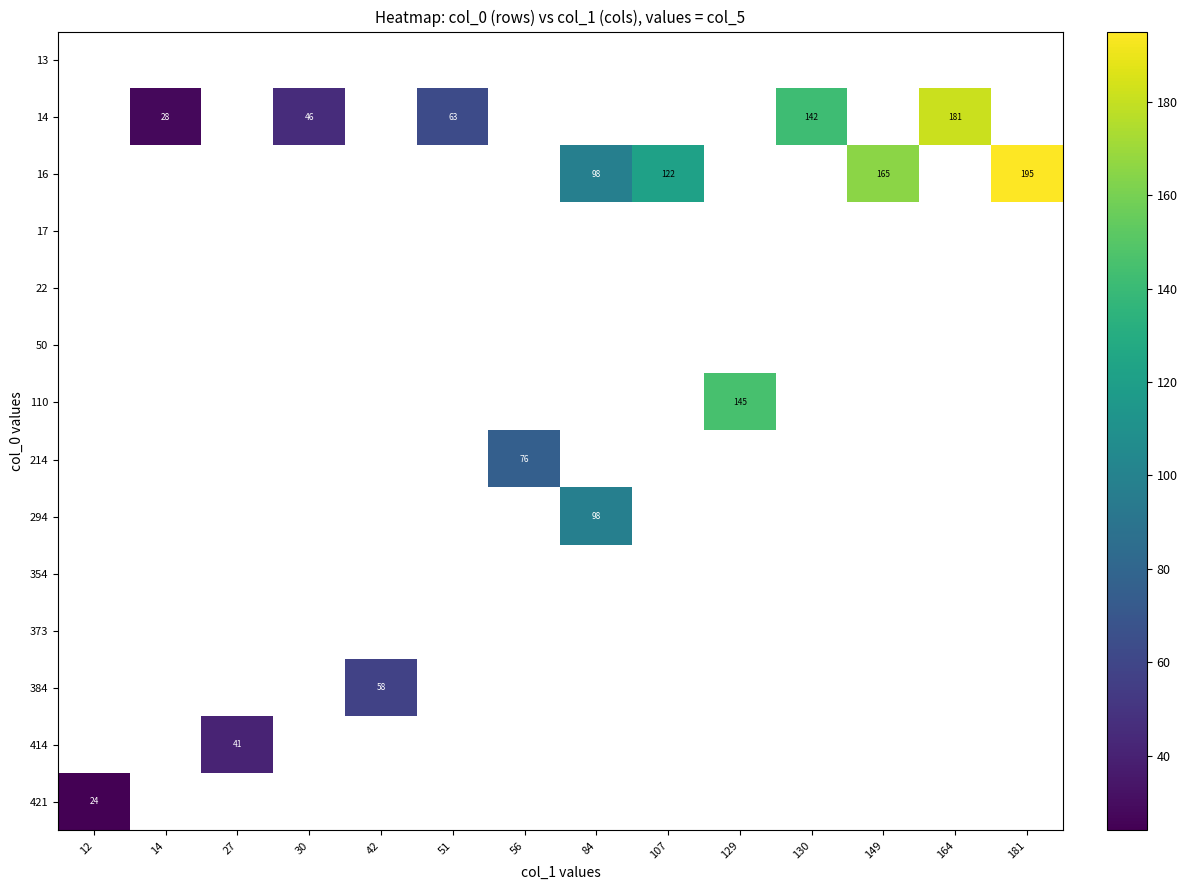

What is the sum of the 14 values at 30 and 51?

109